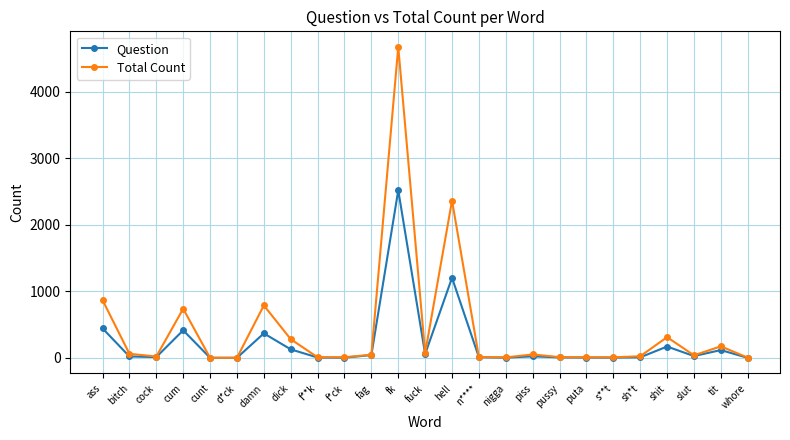

What is the total value across all series at puta?

13